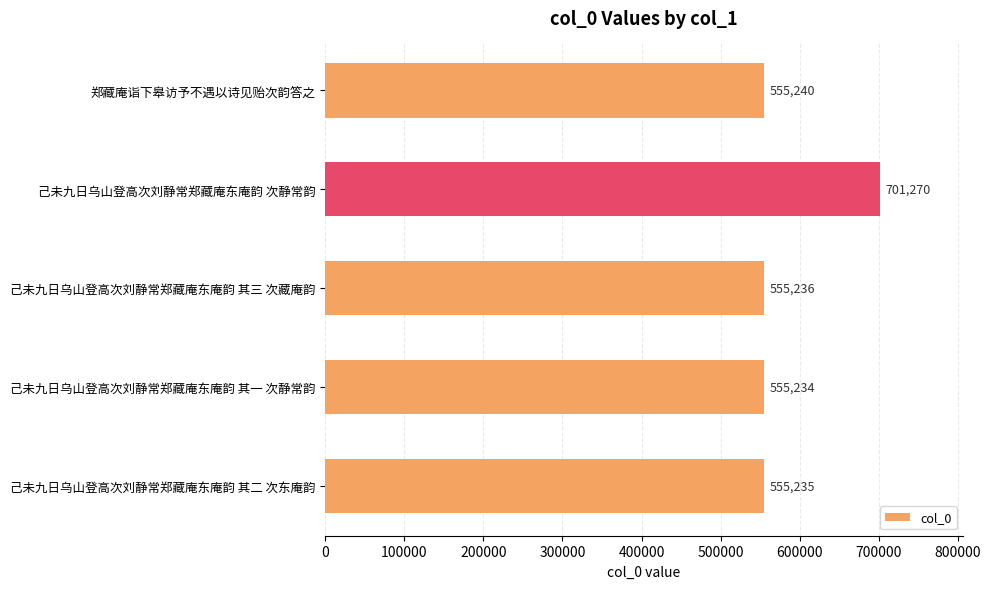

What is the label of the 3rd bar from the bottom?

己未九日乌山登高次刘静常郑藏庵东庵韵 其三 次藏庵韵